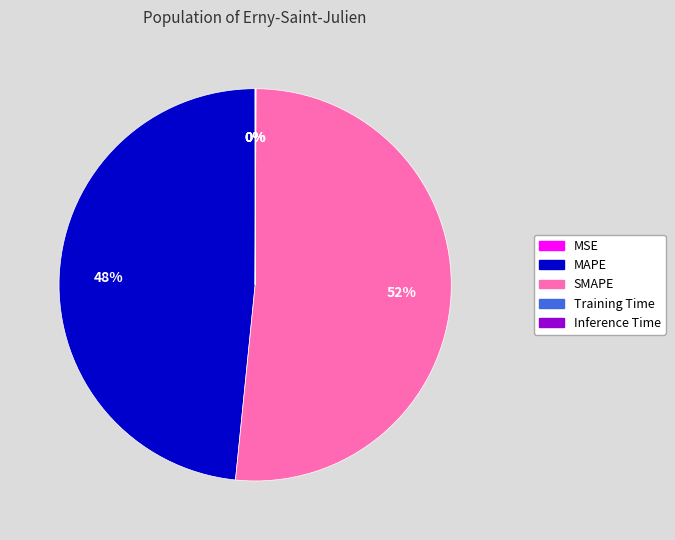

Is it true that MAPE is 35% of the pie?

False